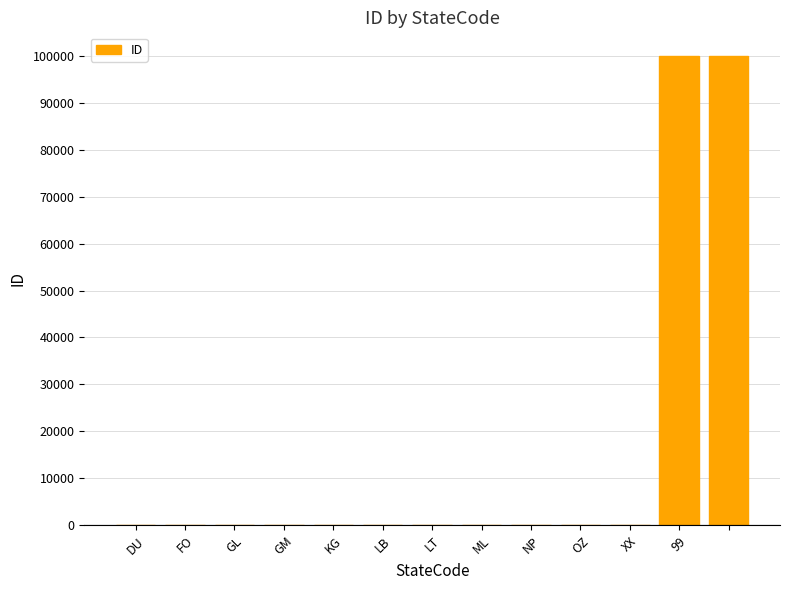

What is the sum of all values?

200063